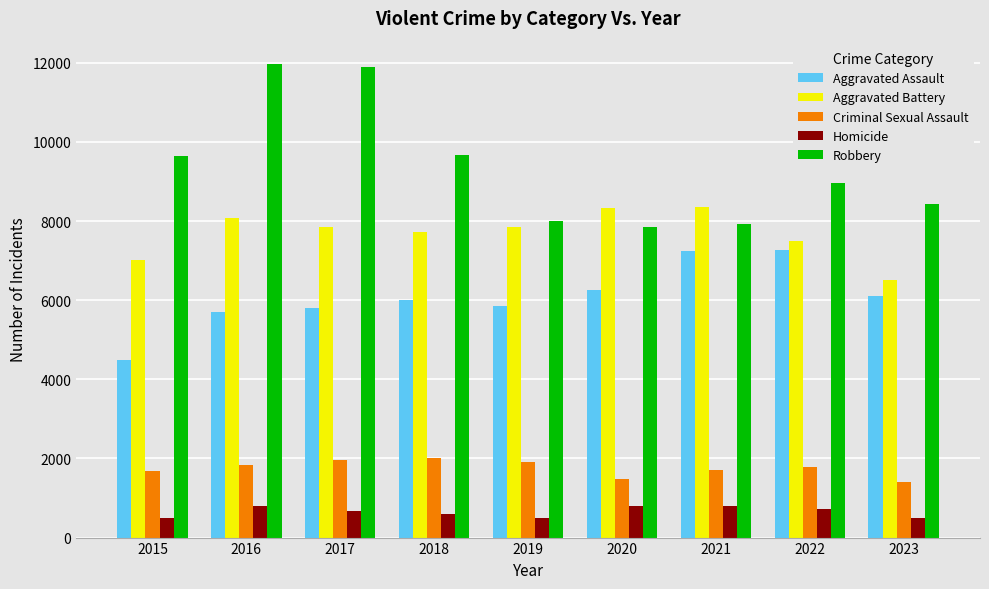

What is the difference between the maximum and minimum values in the Aggravated Assault series?

2800